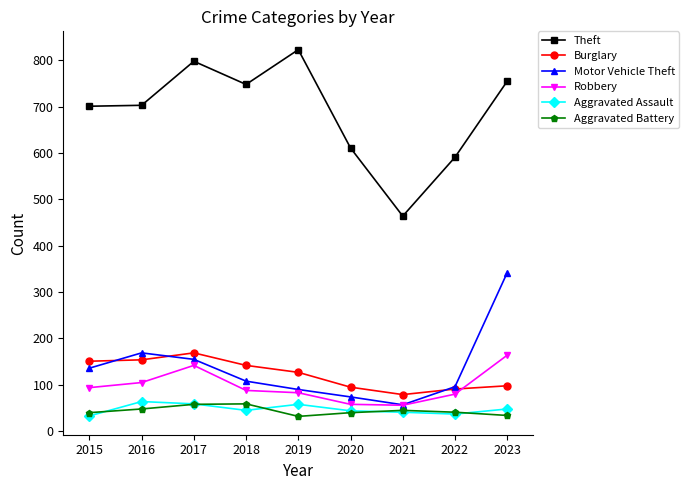

What is the minimum value for Robbery?

56